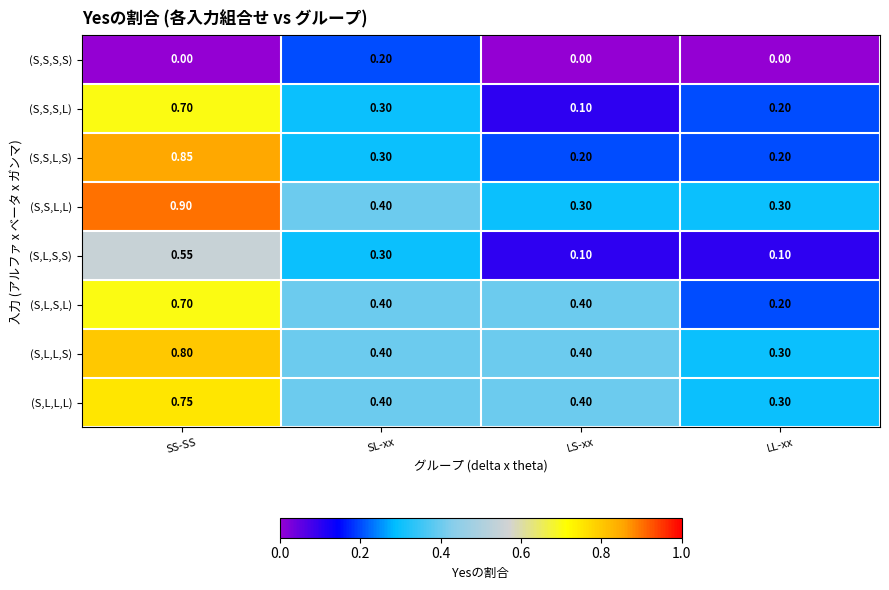

At which category is the sum across all series the highest?

SS-SS